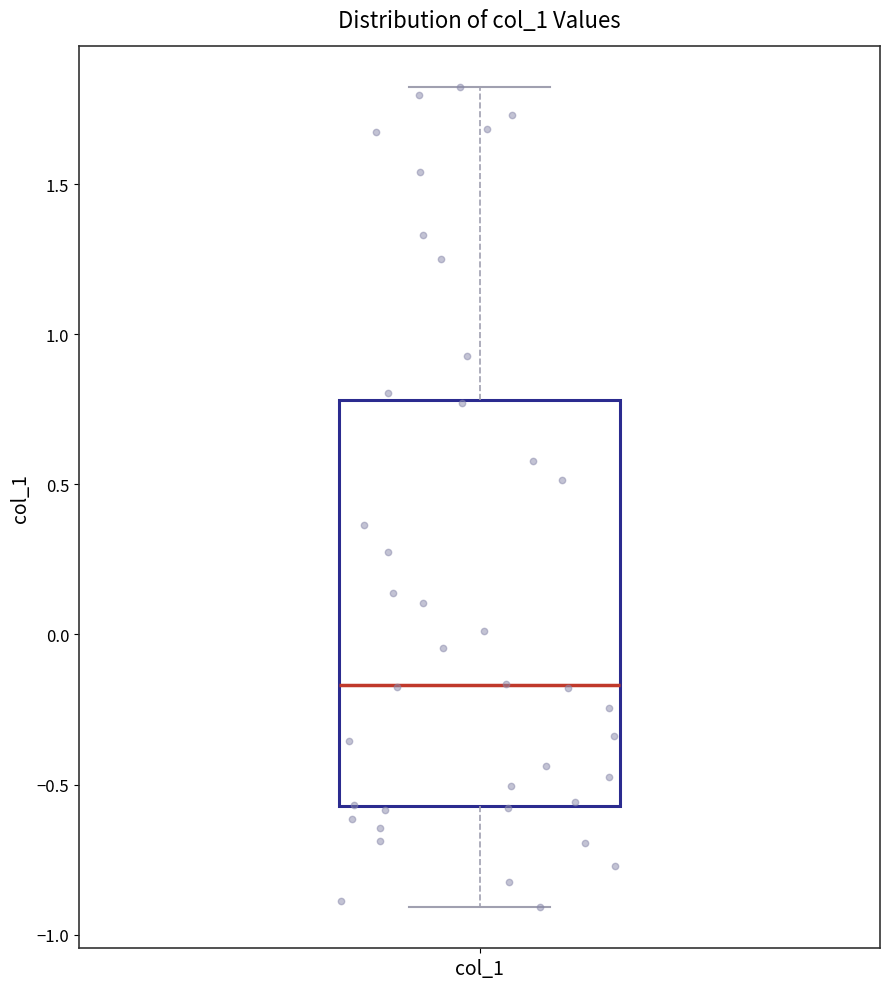

Read this box plot against the y-axis: the position of the median line, the range covered by the box, and the ends of both whiskers. The values are not printed on the chart, so give them approximately, as read against the axis.

median -0.15, box -0.55 to 0.80, whiskers -0.90 to 1.80